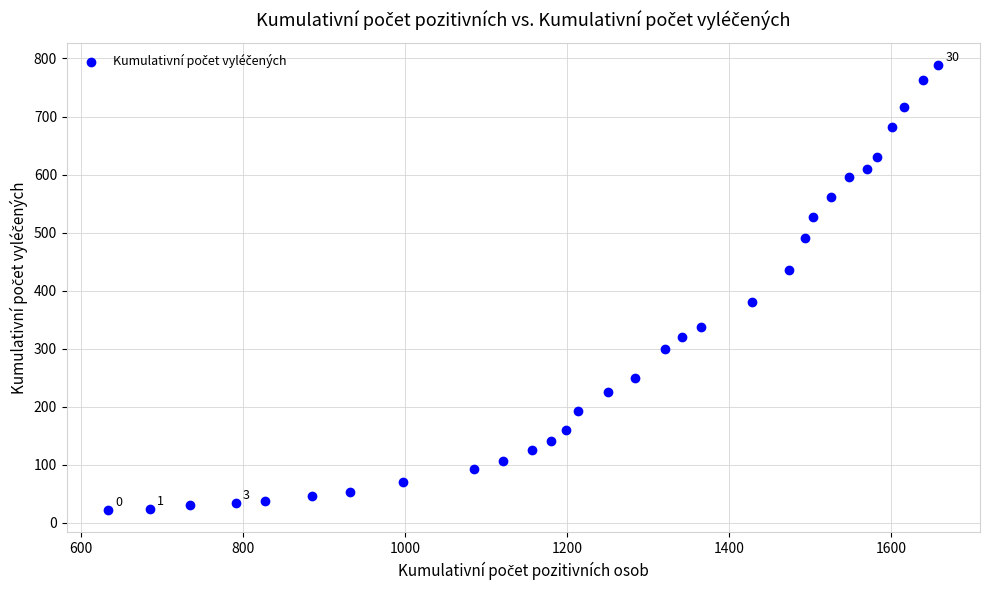

What is the range of Y values (max minus min)?

767